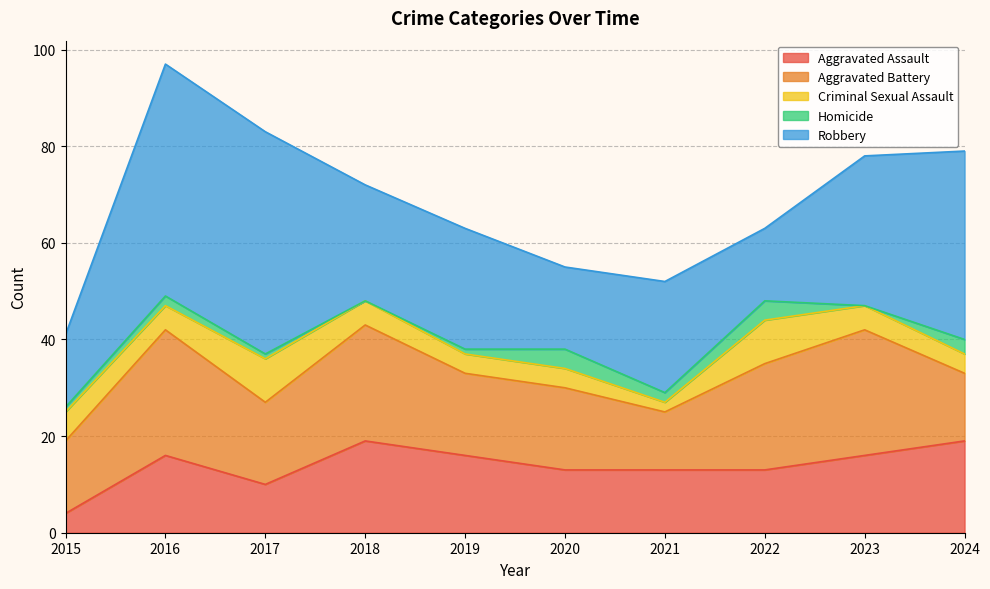

Does the chart display data point markers on the line(s)?

No